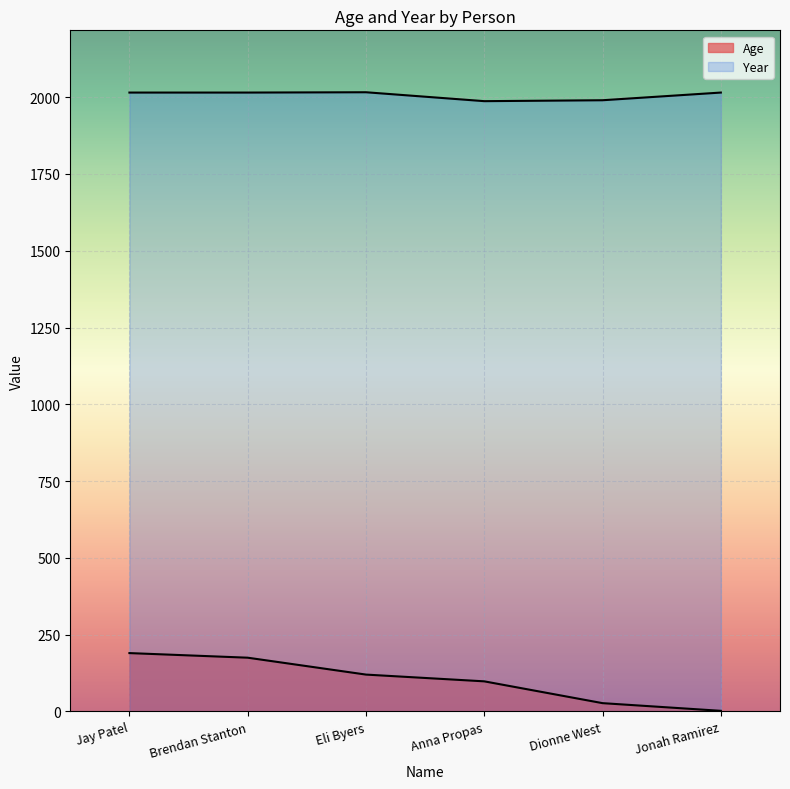

True or false: Age and Year cross at least once.

False